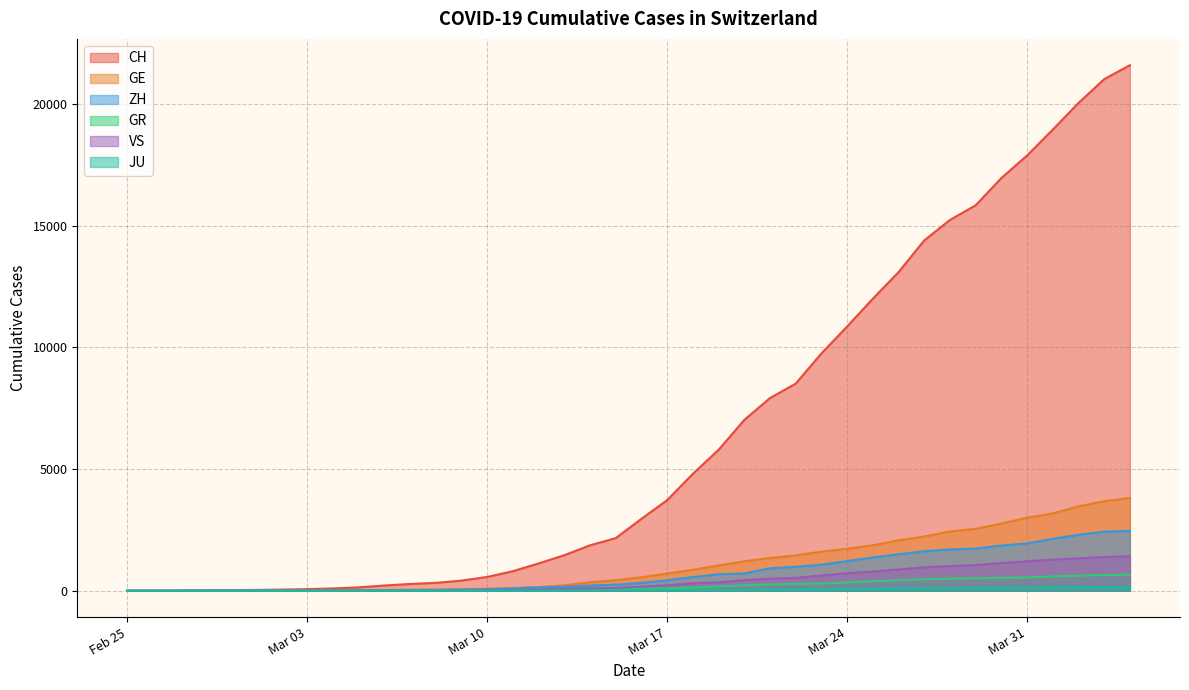

Which series has the largest total across all categories?

CH